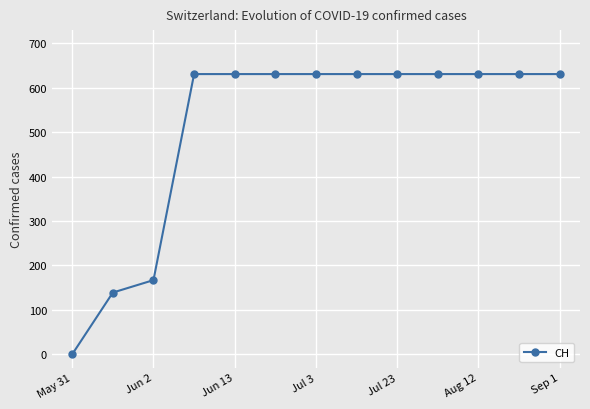

What is the average value?

509